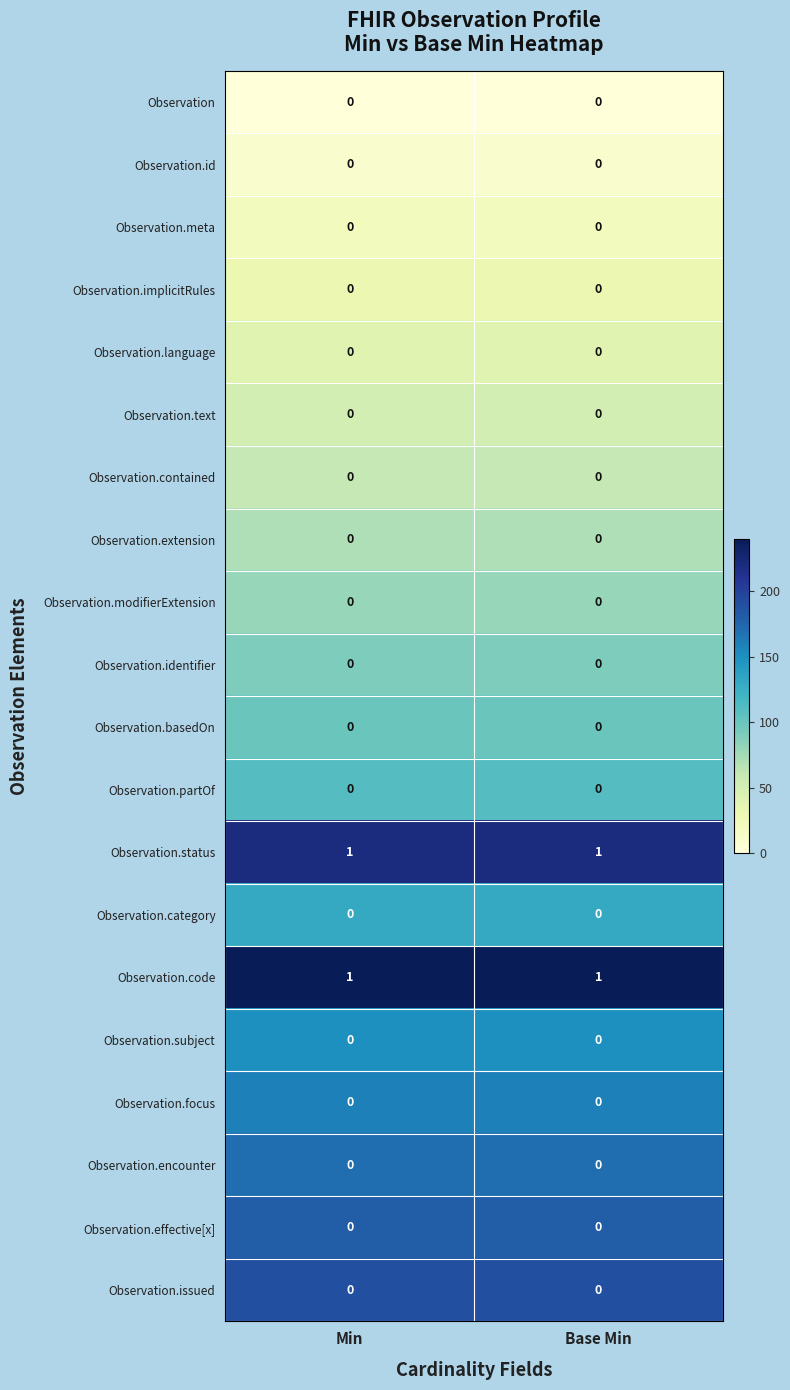

True or false: Observation.effective[x] has a value of 0 at Min.

True